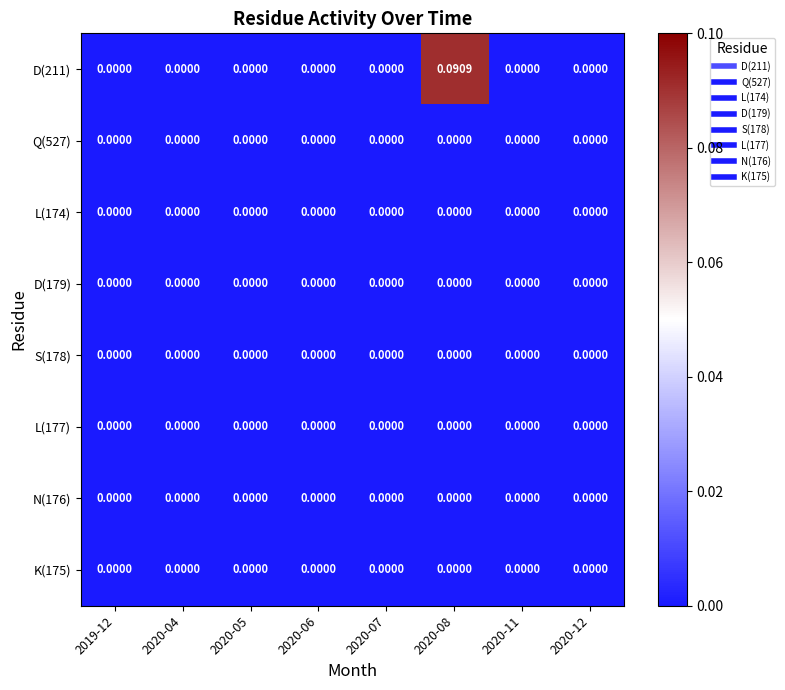

Count the number of categories in the chart.

8